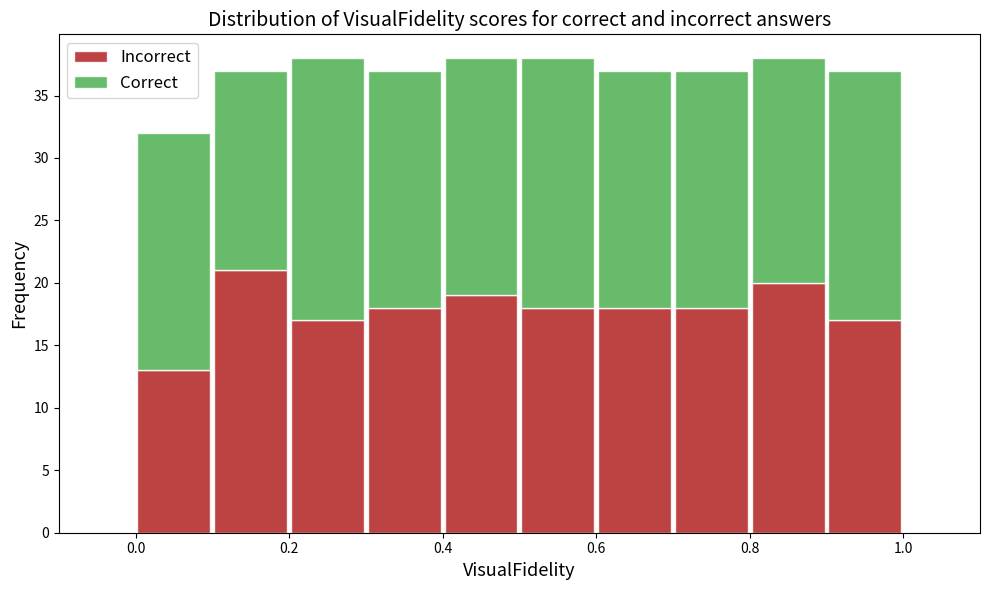

Reading left to right, list every stacked bar in this chart as the range it spans on the x-axis followed by its total height. The values are not printed on the chart, so give them approximately, as read against the axis.

0.0 to 0.1: 32
0.1 to 0.2: 37
0.2 to 0.3: 38
0.3 to 0.4: 37
0.4 to 0.5: 38
0.5 to 0.6: 38
0.6 to 0.7: 37
0.7 to 0.8: 37
0.8 to 0.9: 38
0.9 to 1.0: 37